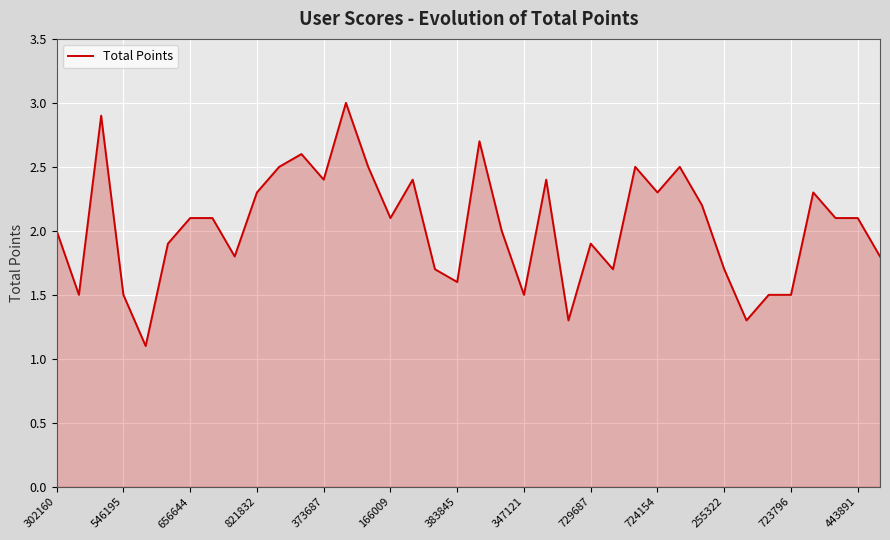

Does the chart have visible grid lines?

Yes